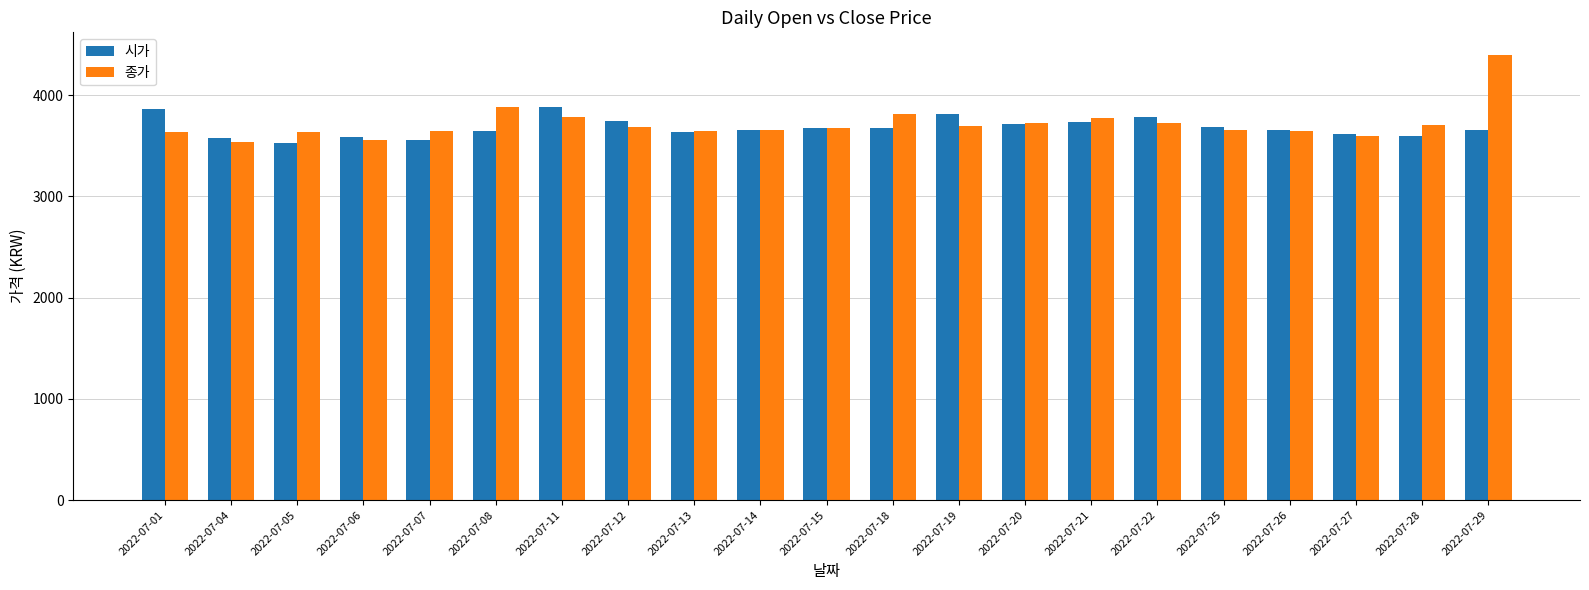

Rank the series by their maximum value, from highest to lowest.

종가, 시가